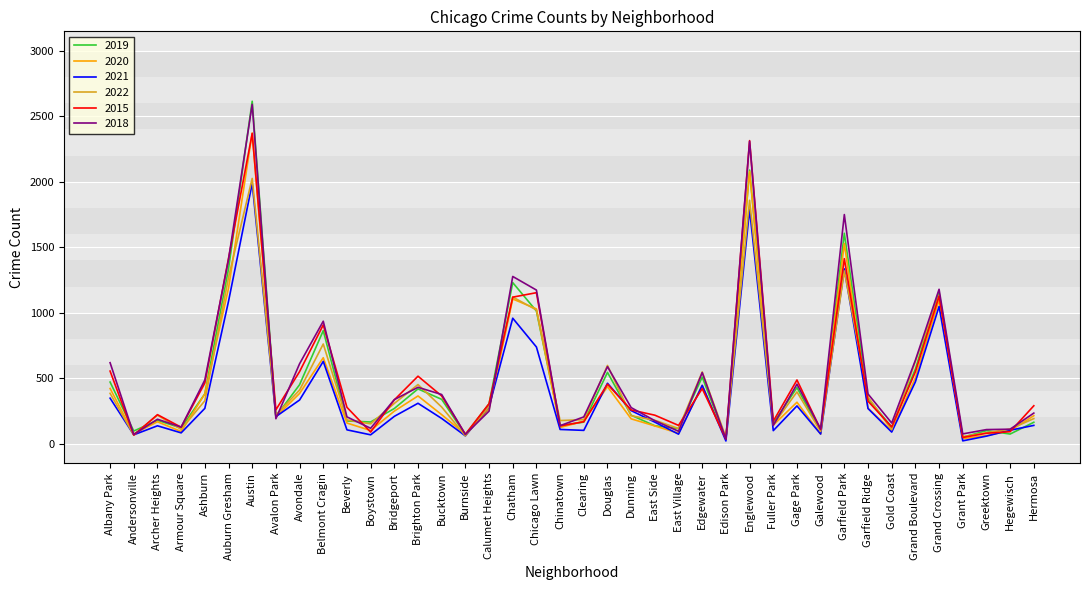

At which category is the sum across all series the highest?

Austin